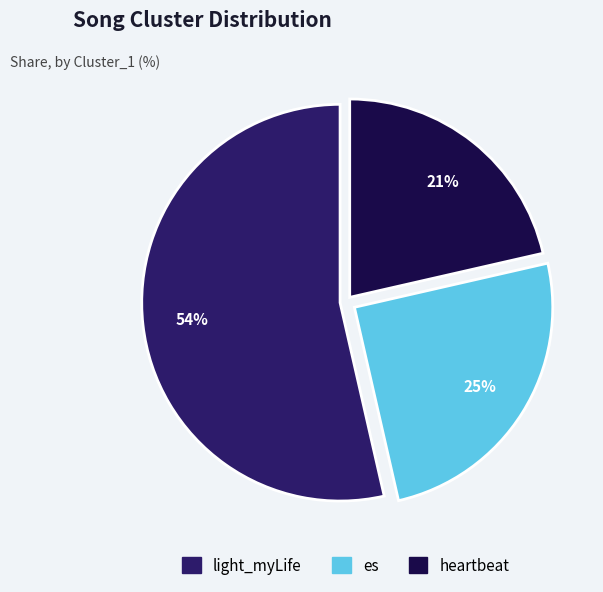

How many slices are in this pie chart?

3